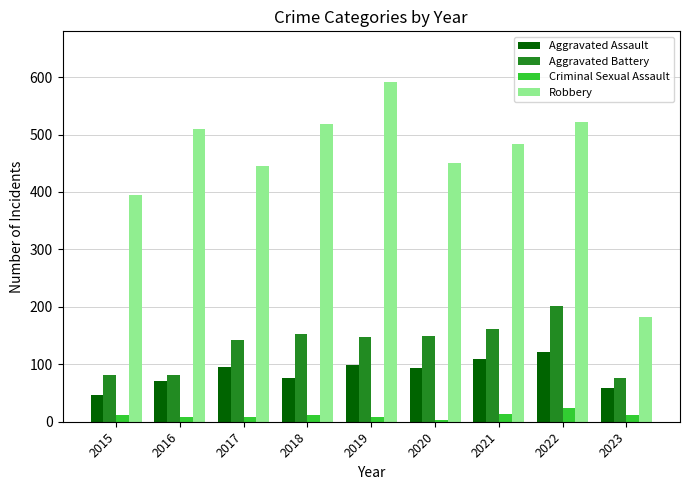

Between 2015 and 2023, which series saw the biggest shift?

Robbery